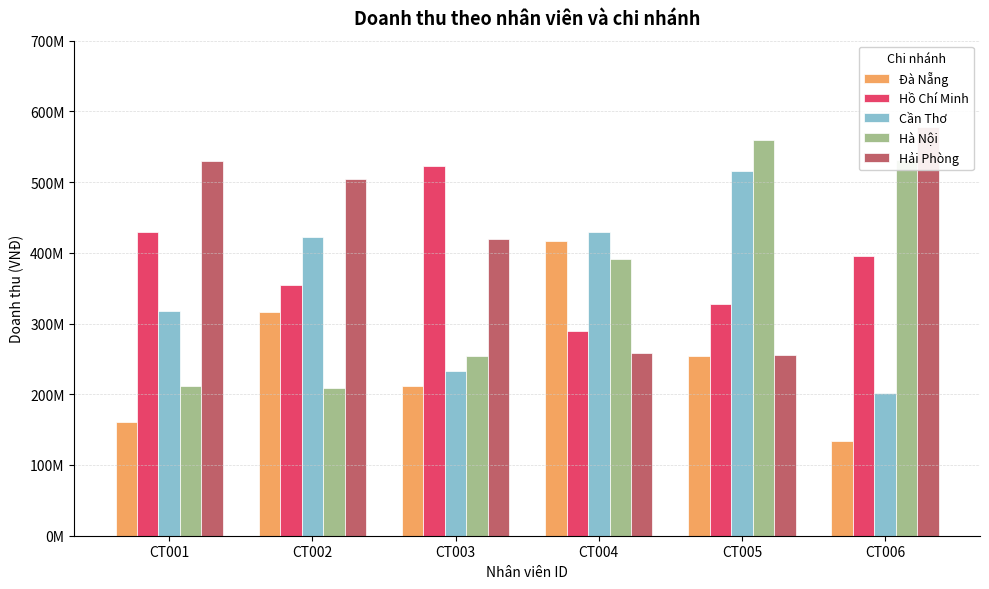

At CT006, list the series in order from smallest to largest.

Đà Nẵng, Cần Thơ, Hồ Chí Minh, Hà Nội, Hải Phòng